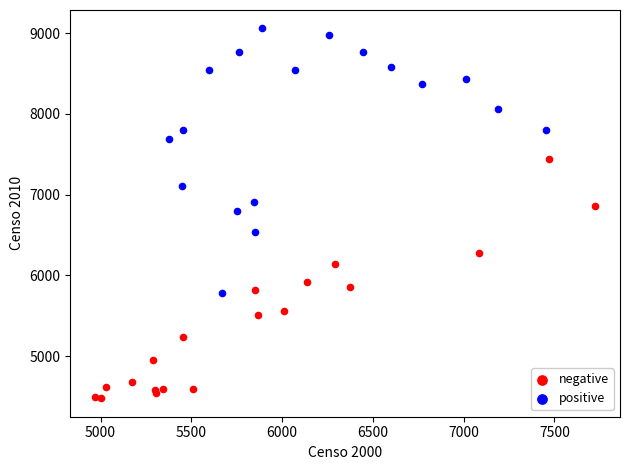

Which series contains the highest Y value?

positive